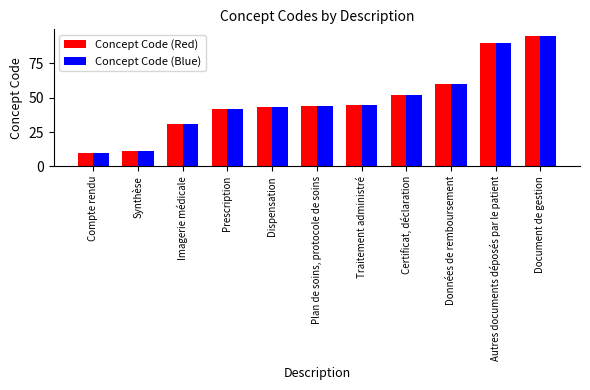

Is the value of Concept Code (Blue) at Synthèse greater than the value of Concept Code (Red) at Dispensation?

No